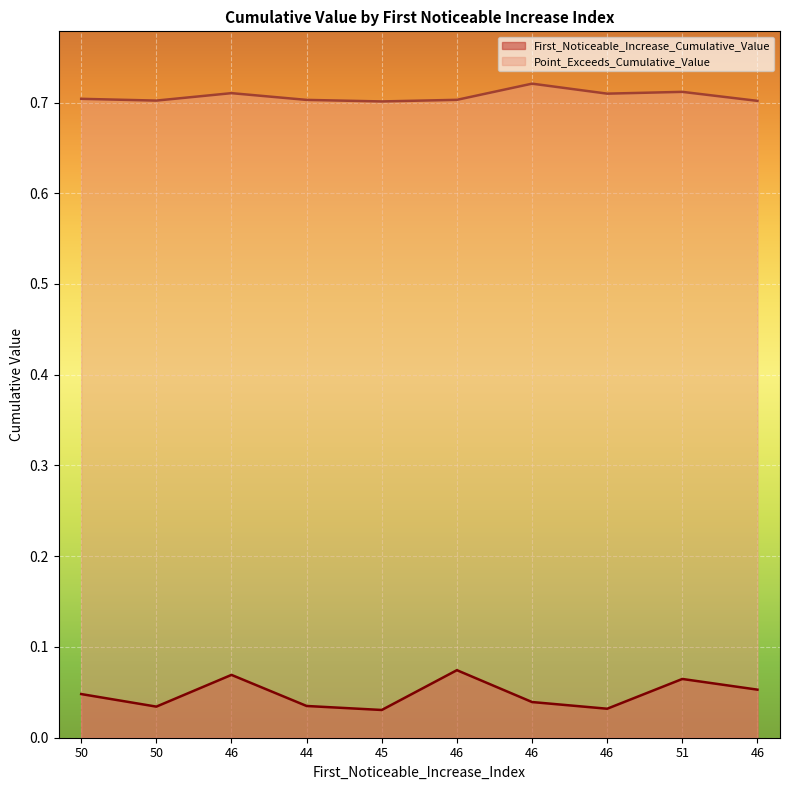

What is the total value across all series at 46?

0.8